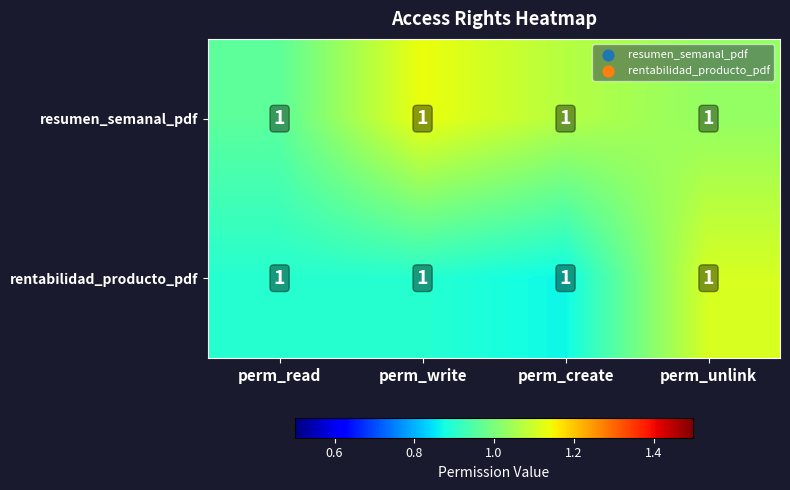

Is it true that rentabilidad_producto_pdf equals 1.1 at perm_unlink?

True